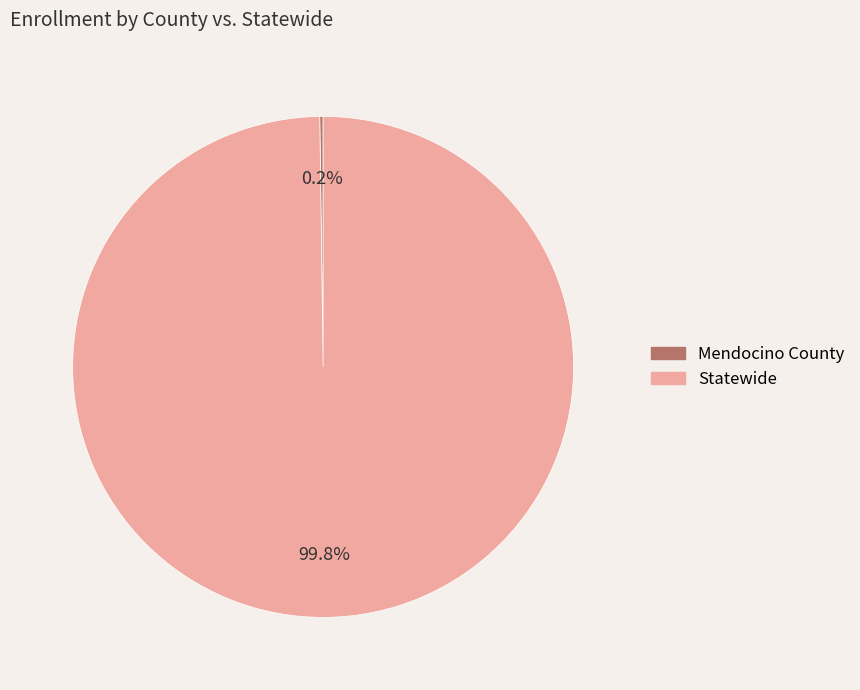

What portion of the pie excludes Statewide?

0.2%